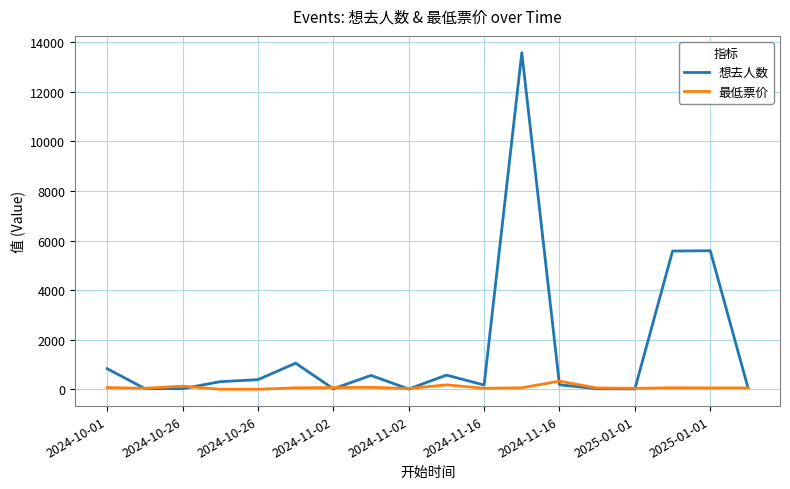

Which series has the widest spread of values?

想去人数